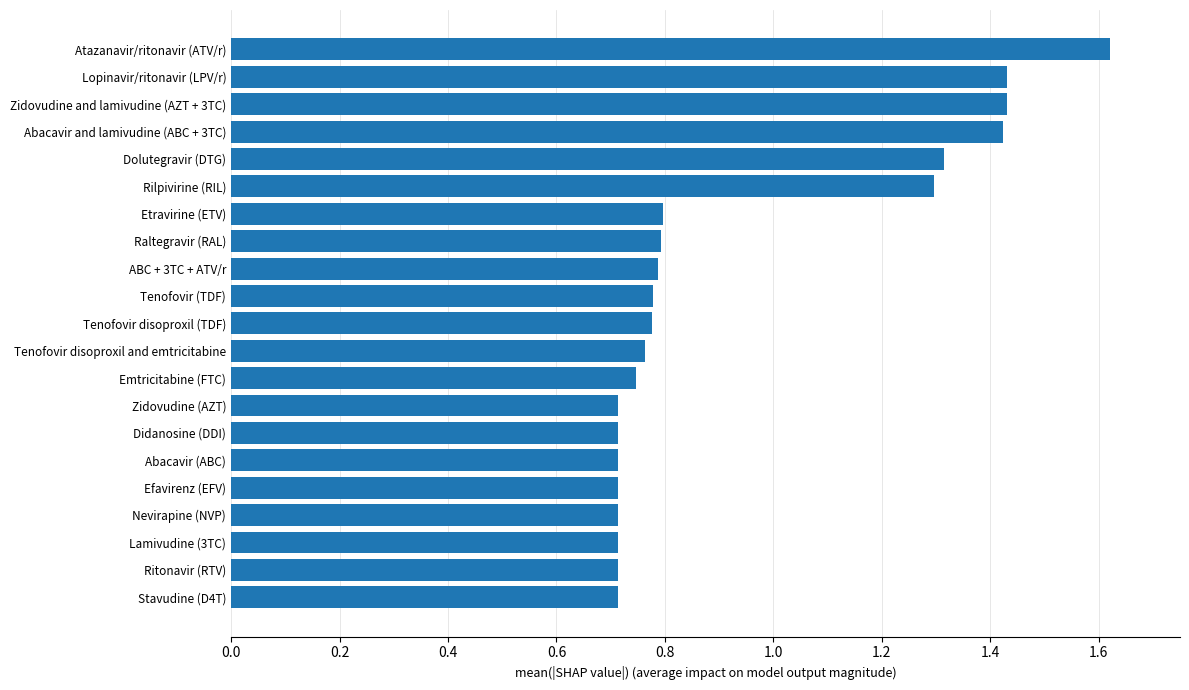

How many values are between 0 and 1?

15